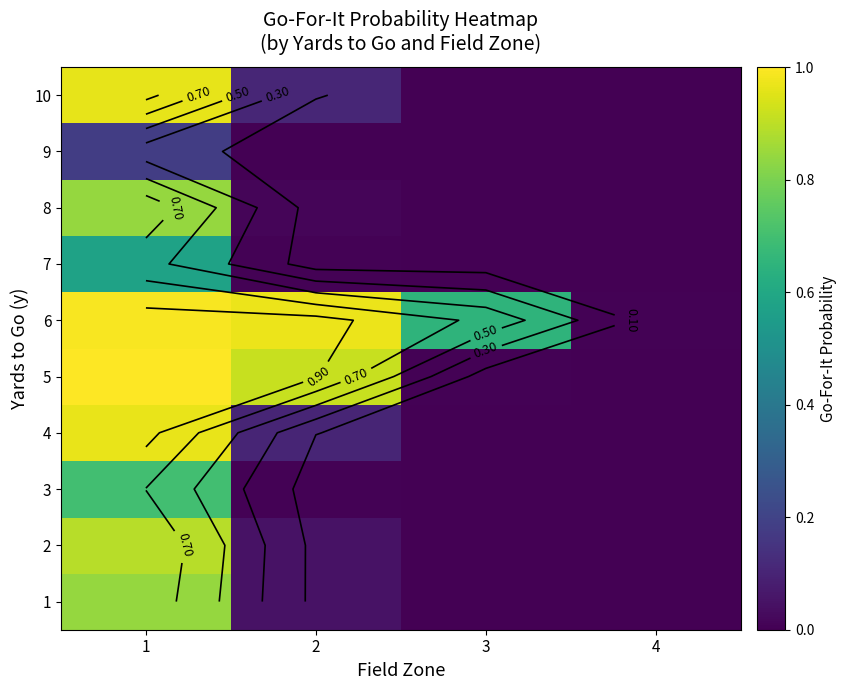

The value of 10 at 1 is 1.0. True or false?

True